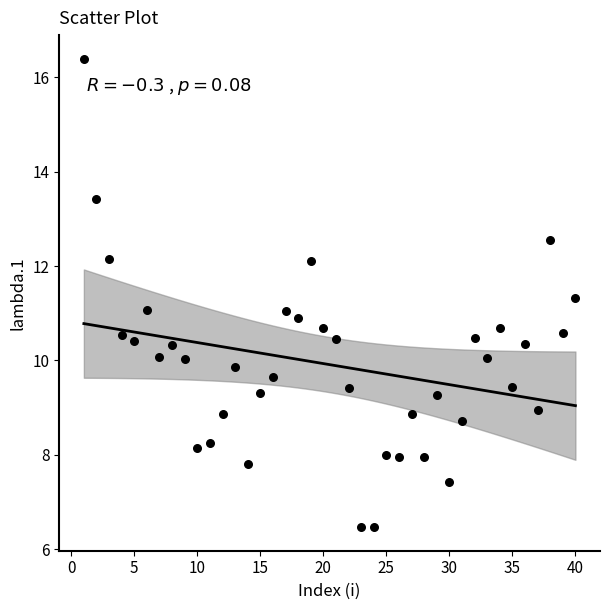

What is the range of X values (max minus min)?

39.0